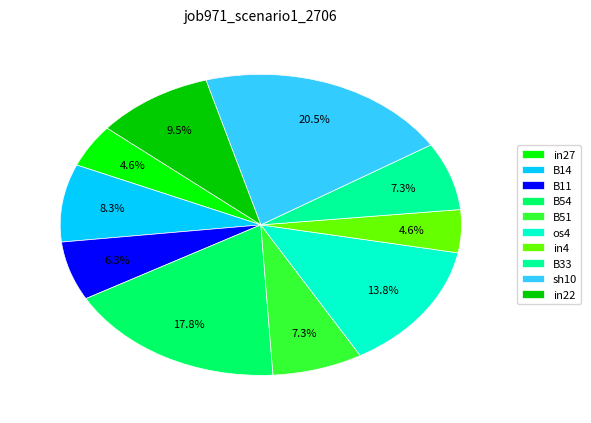

Is there a majority slice in this chart?

No